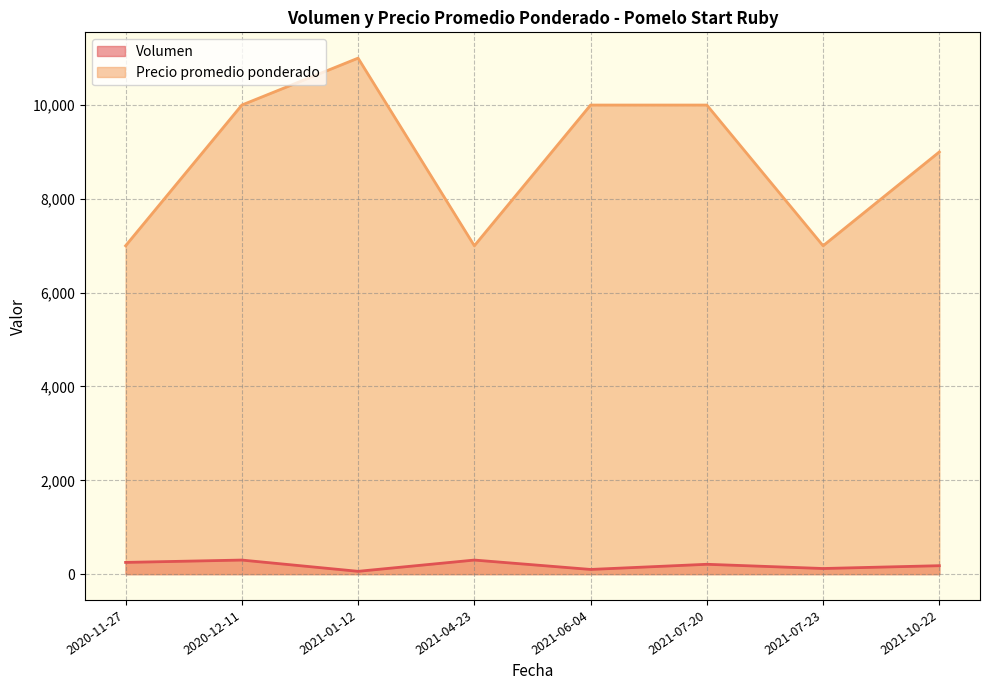

What is the difference between the second highest and second lowest values in the Volumen series?

200